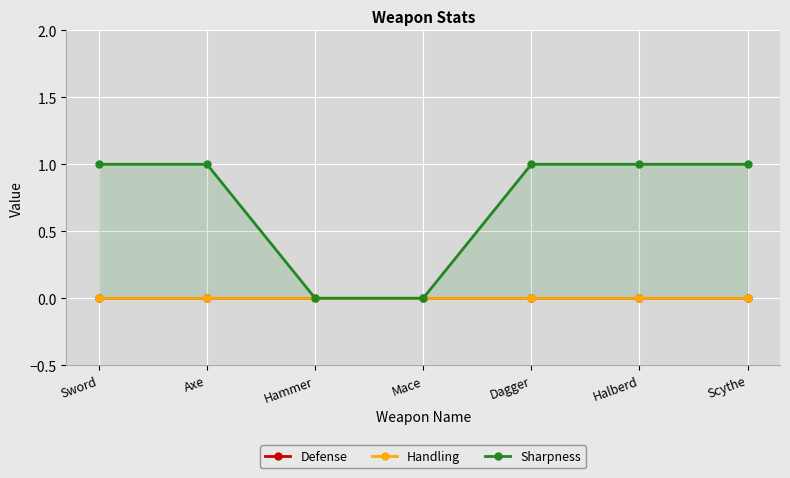

Rank the categories by Sharpness value from lowest to highest.

Hammer, Mace, Sword, Axe, Dagger, Halberd, Scythe